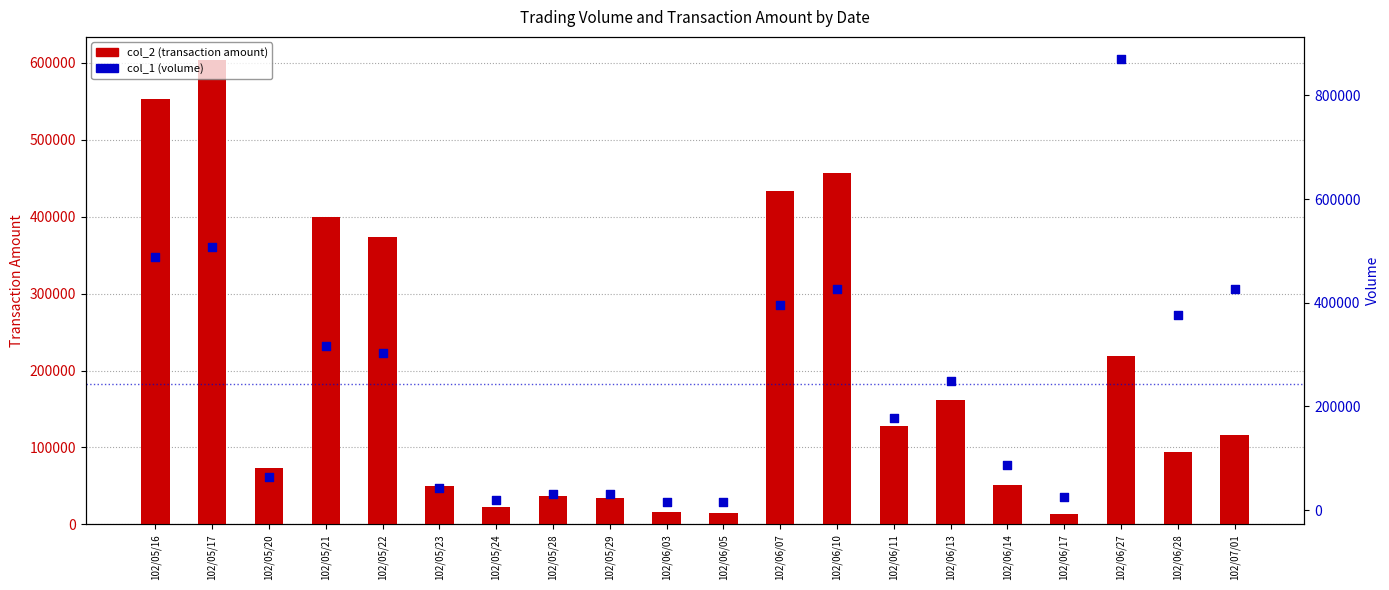

Is the value of col_1 (volume) at 102/06/05 greater than the value of col_2 (transaction amount) at 102/05/17?

No